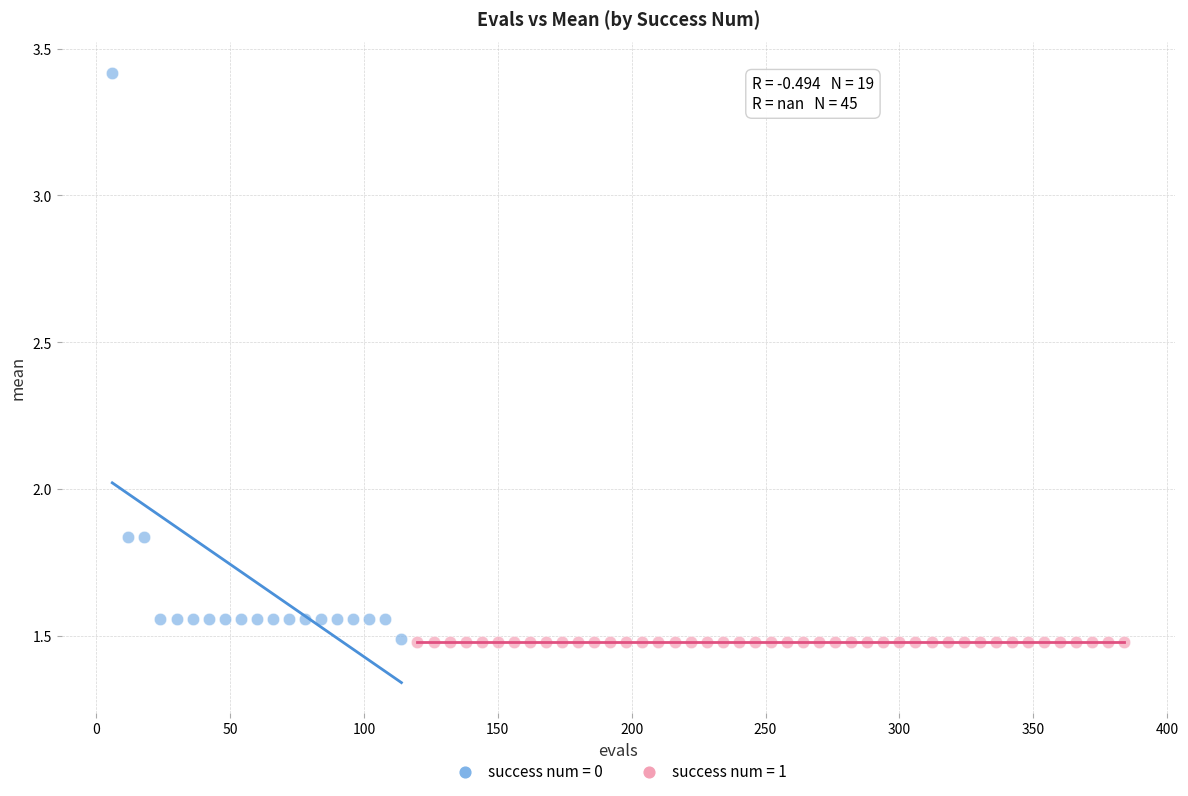

Which series contains the highest Y value?

success num = 0